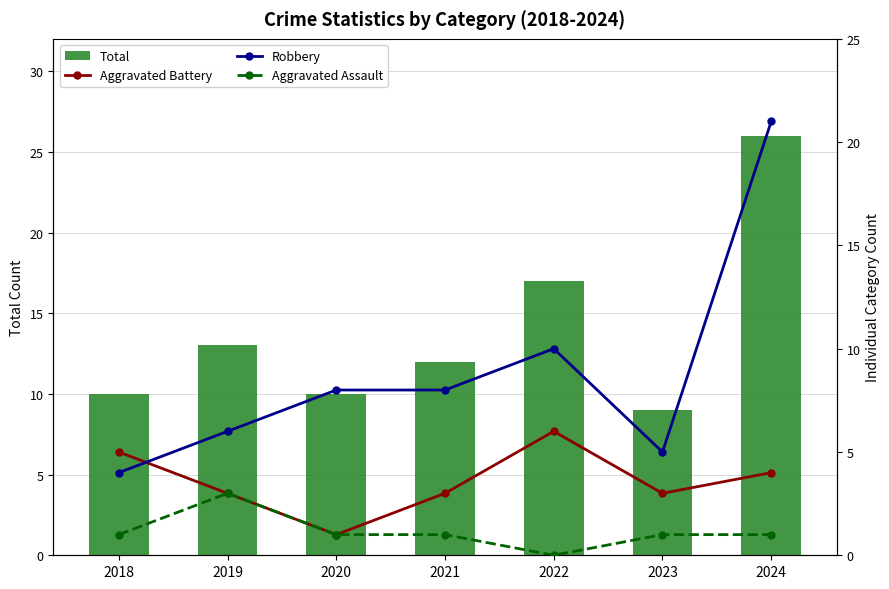

Which series has the largest total across all categories?

Total